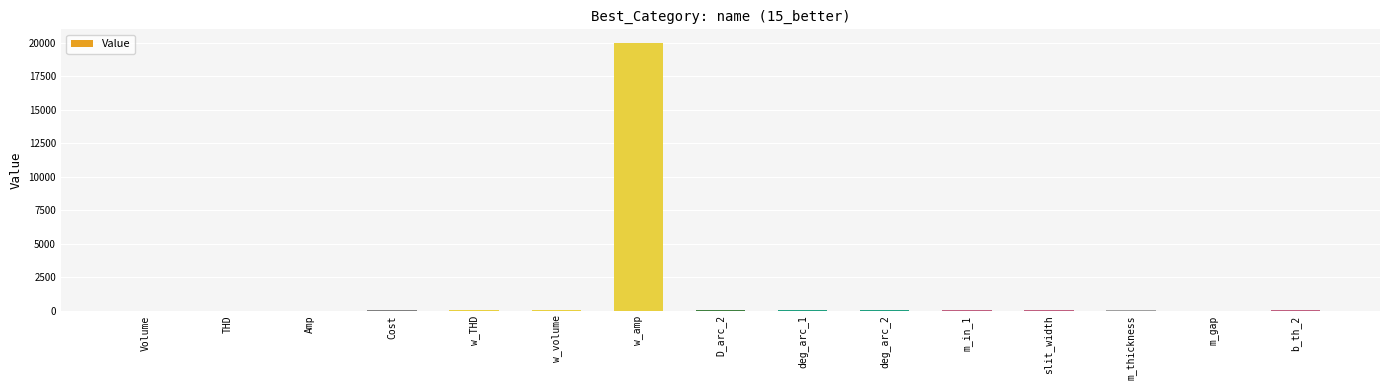

The value at THD is 0.0. True or false?

True